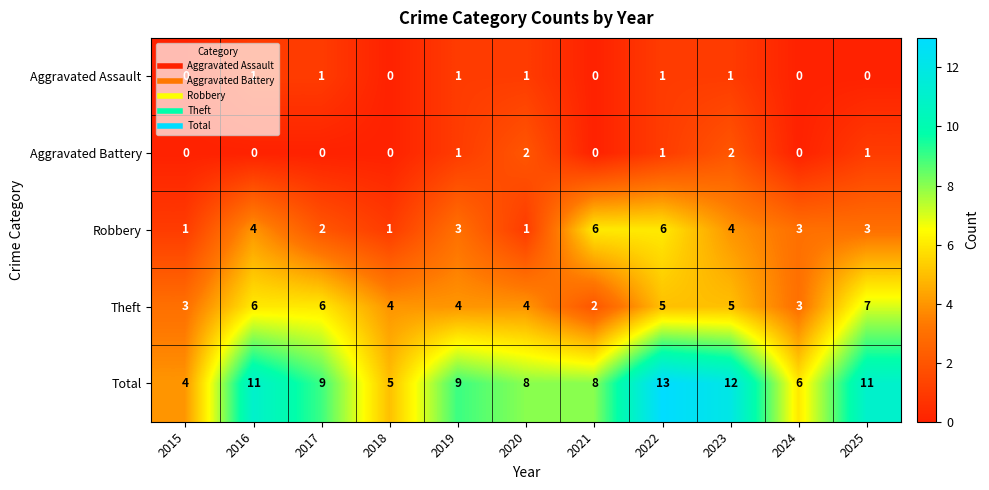

The Aggravated Assault series shows -1 at 2021. True or false?

False